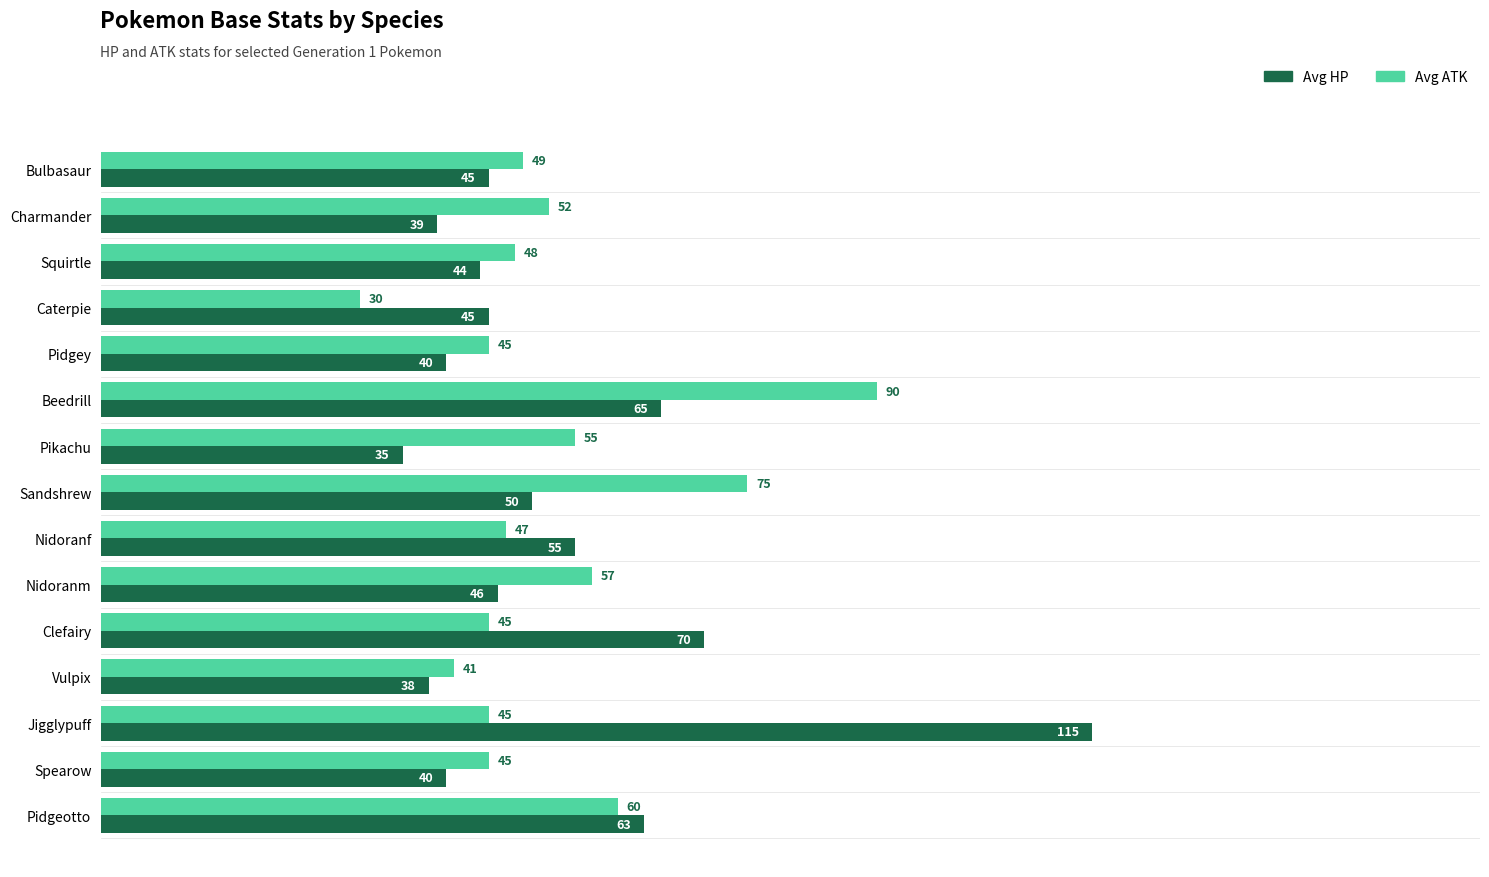

List the series in order of their overall mean, lowest first.

Avg ATK, Avg HP